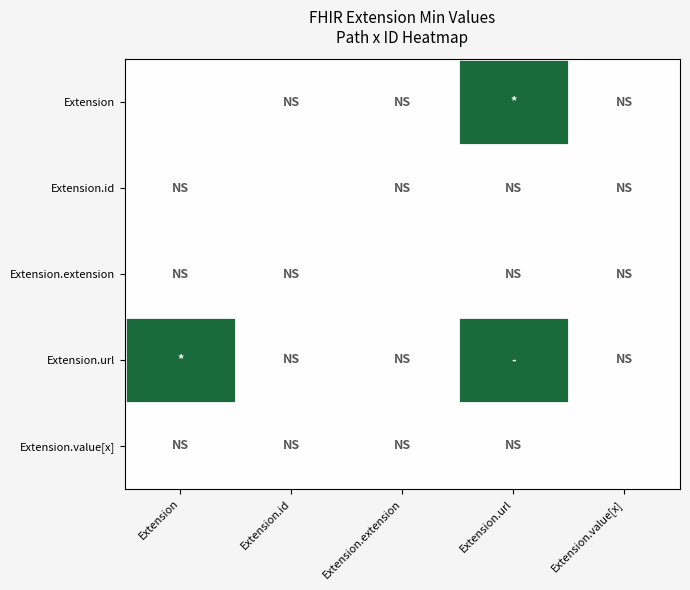

Reading left to right, list all the values displayed in this chart.

Extension: Extension=0	Extension.id=0	Extension.extension=0	Extension.url=1	Extension.value[x]=0
Extension.id: Extension=0	Extension.id=0	Extension.extension=0	Extension.url=0	Extension.value[x]=0
Extension.extension: Extension=0	Extension.id=0	Extension.extension=0	Extension.url=0	Extension.value[x]=0
Extension.url: Extension=1	Extension.id=0	Extension.extension=0	Extension.url=1	Extension.value[x]=0
Extension.value[x]: Extension=0	Extension.id=0	Extension.extension=0	Extension.url=0	Extension.value[x]=0